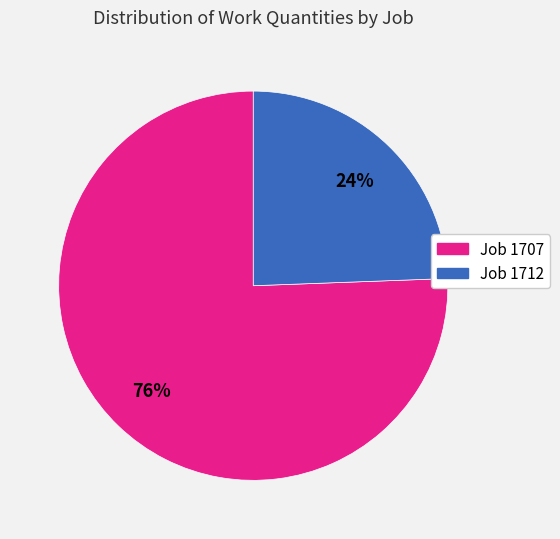

Does any single category account for the majority?

Yes